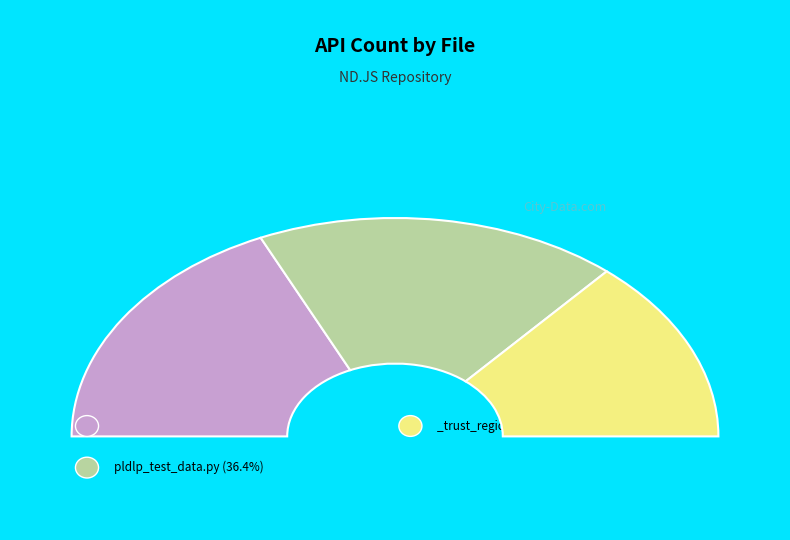

To the nearest percent, what is the average slice percentage?

33%